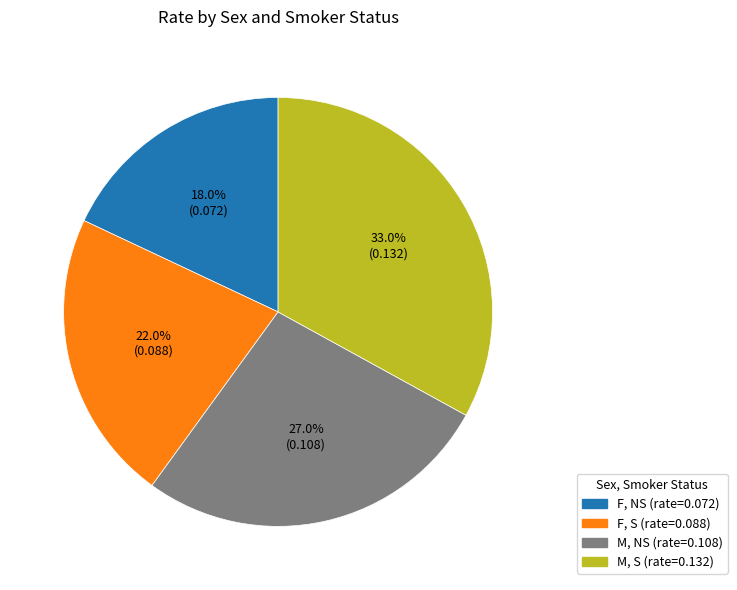

How many segments does this pie chart have?

4